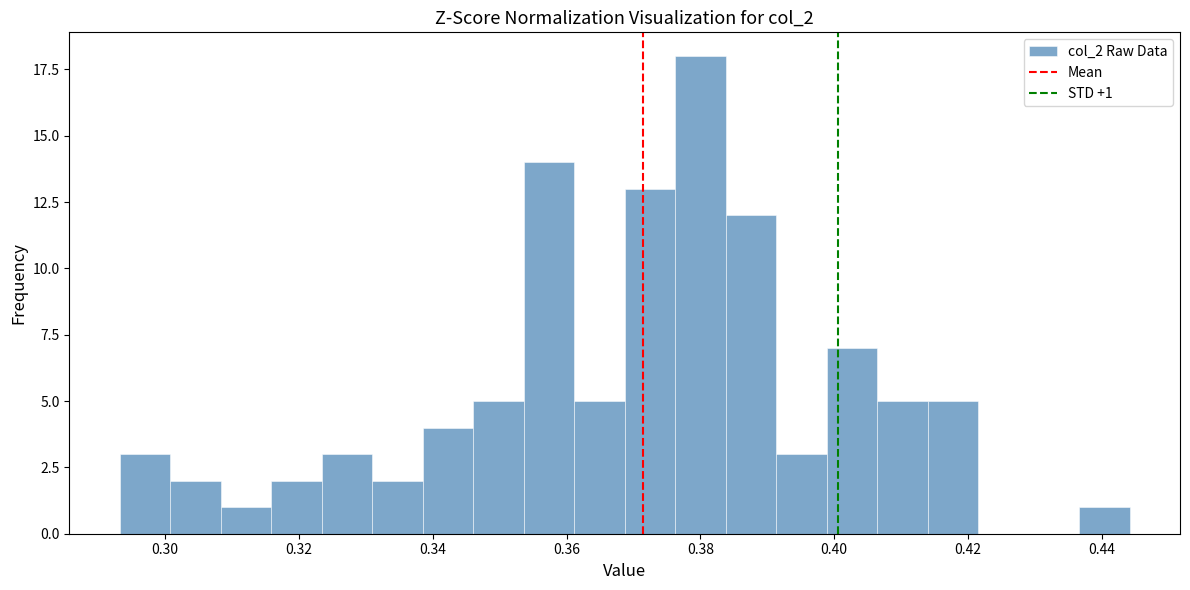

Read against the x-axis, roughly where is the centre of the tallest bar?

0.380